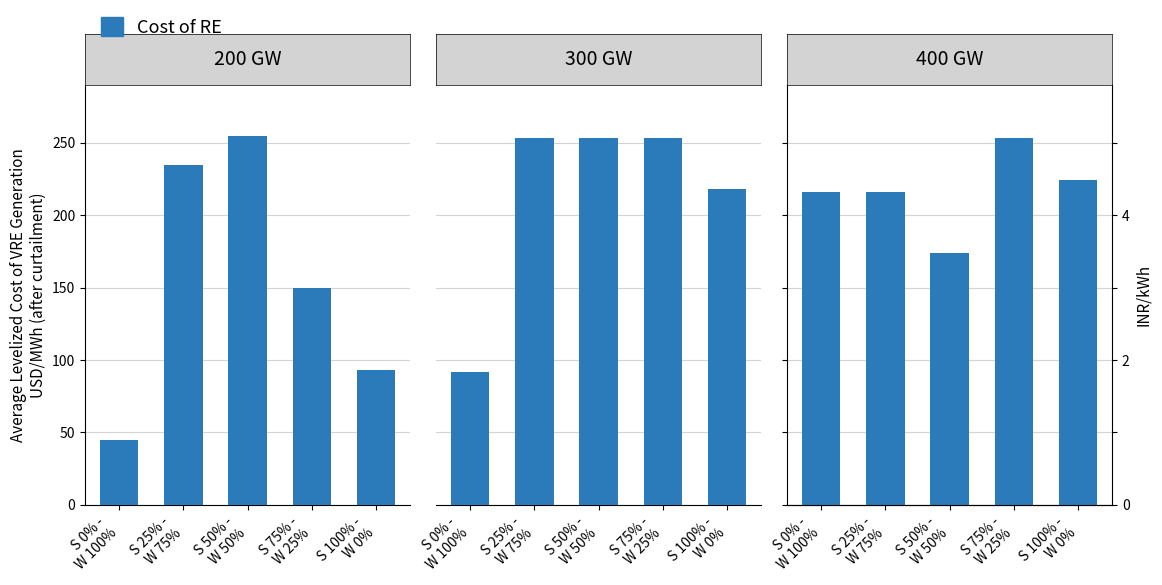

Read the value at S 100% -
W 0%.

224